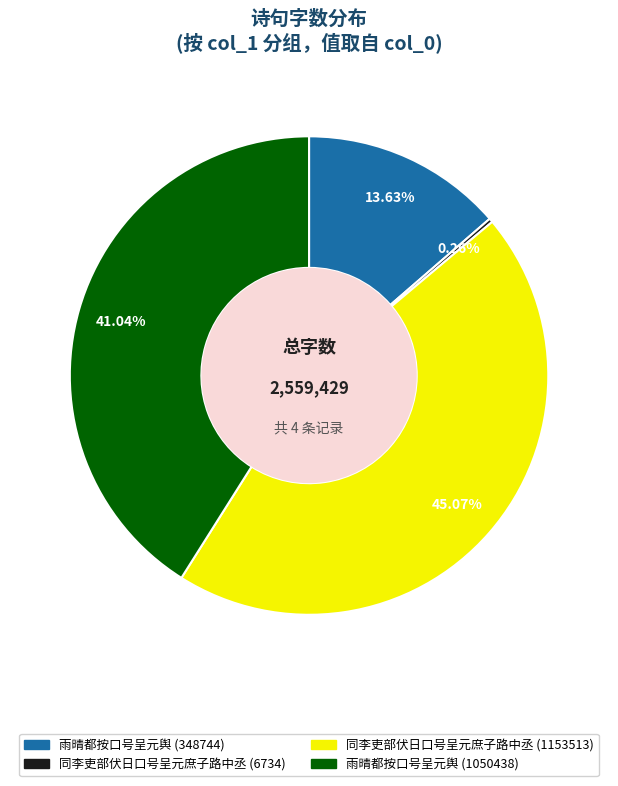

Does 雨晴都按口号呈元舆 (1050438) represent more than half of the total?

No